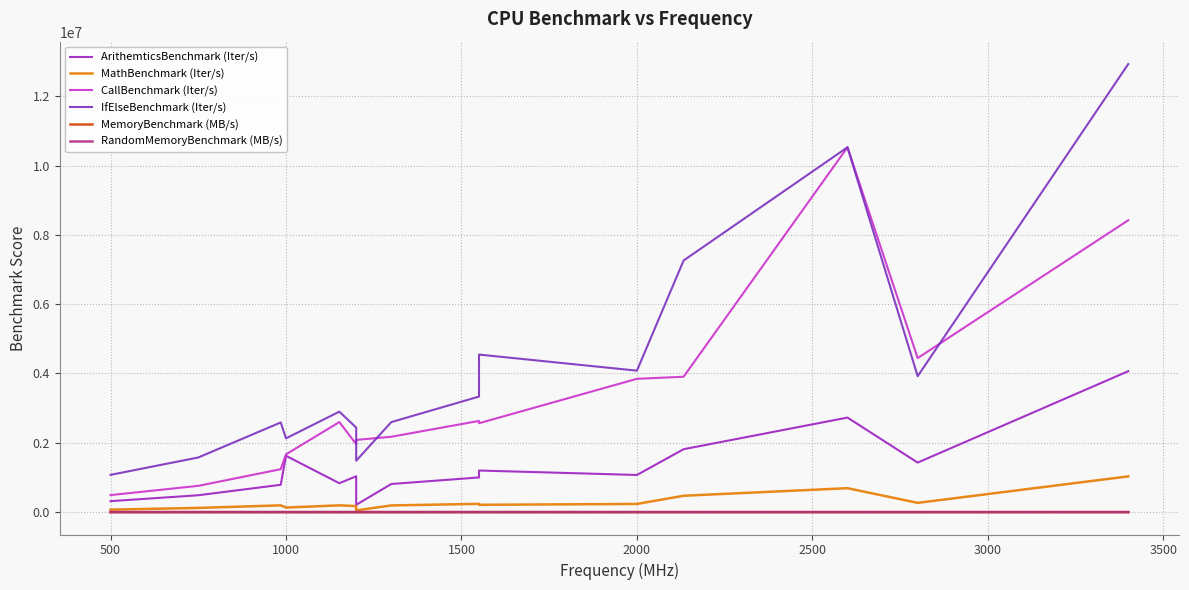

At how many categories does at least one series exceed 9179903?

2